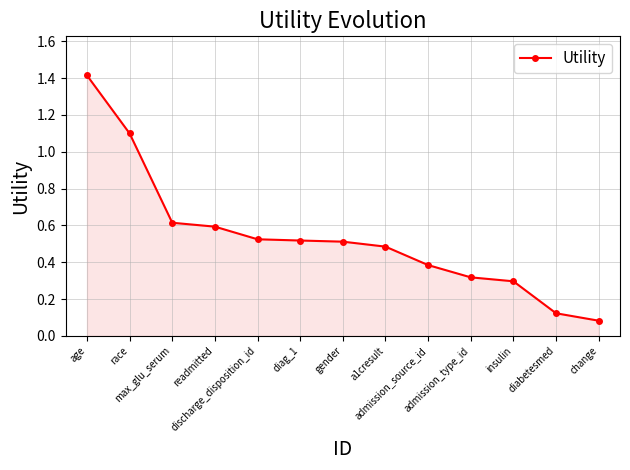

What is the change in value from readmitted to change?

-0.5